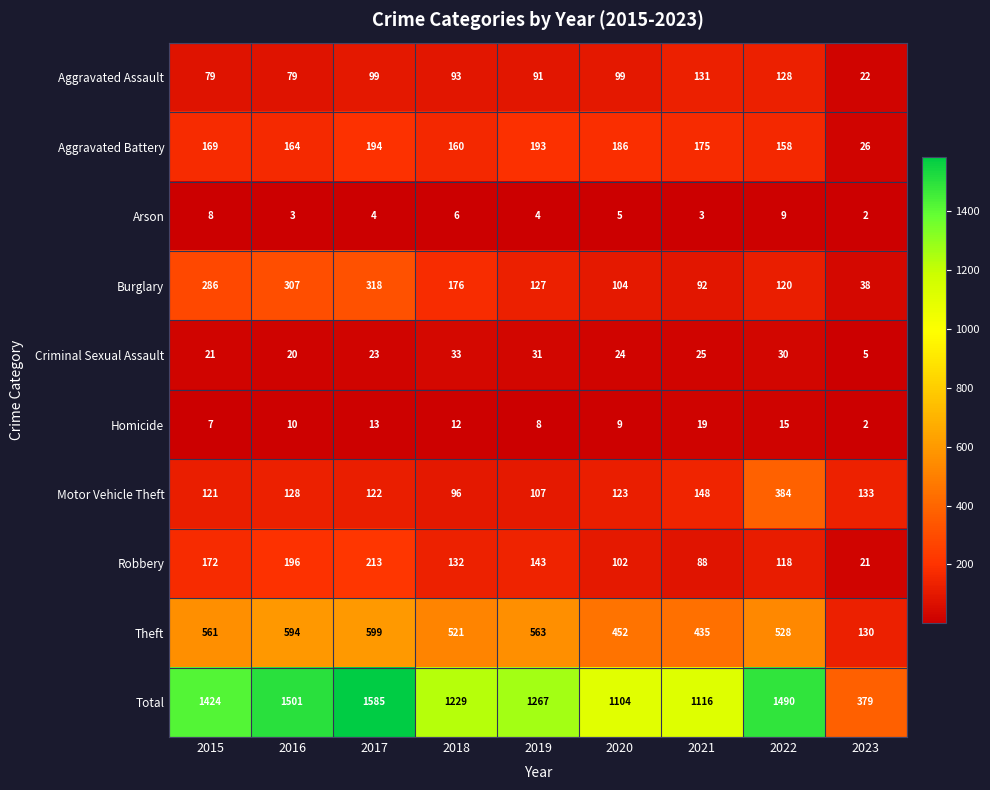

What is the difference between the Theft values at 2021 and 2018?

86